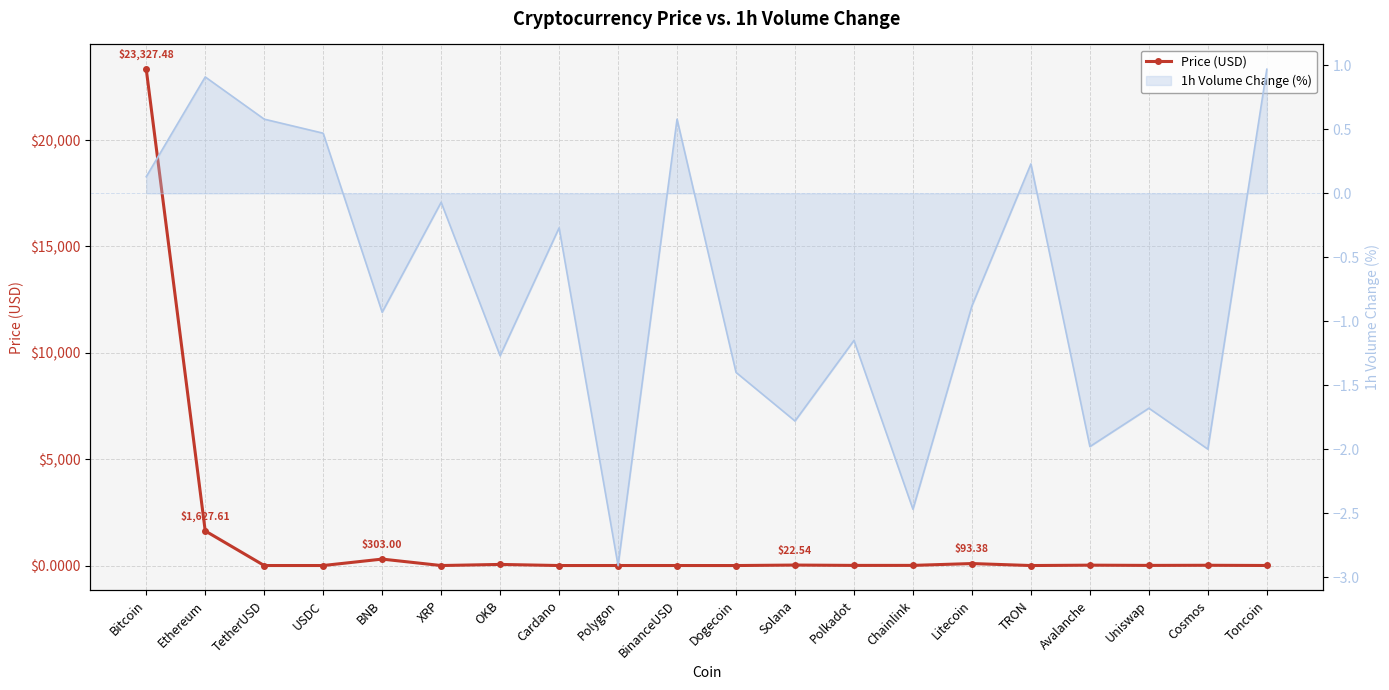

Rank the categories by value from highest to lowest.

Bitcoin, Ethereum, BNB, Litecoin, OKB, Solana, Avalanche, Cosmos, Chainlink, Polkadot, Uniswap, Toncoin, Polygon, TetherUSD, USDC, BinanceUSD, XRP, Cardano, Dogecoin, TRON